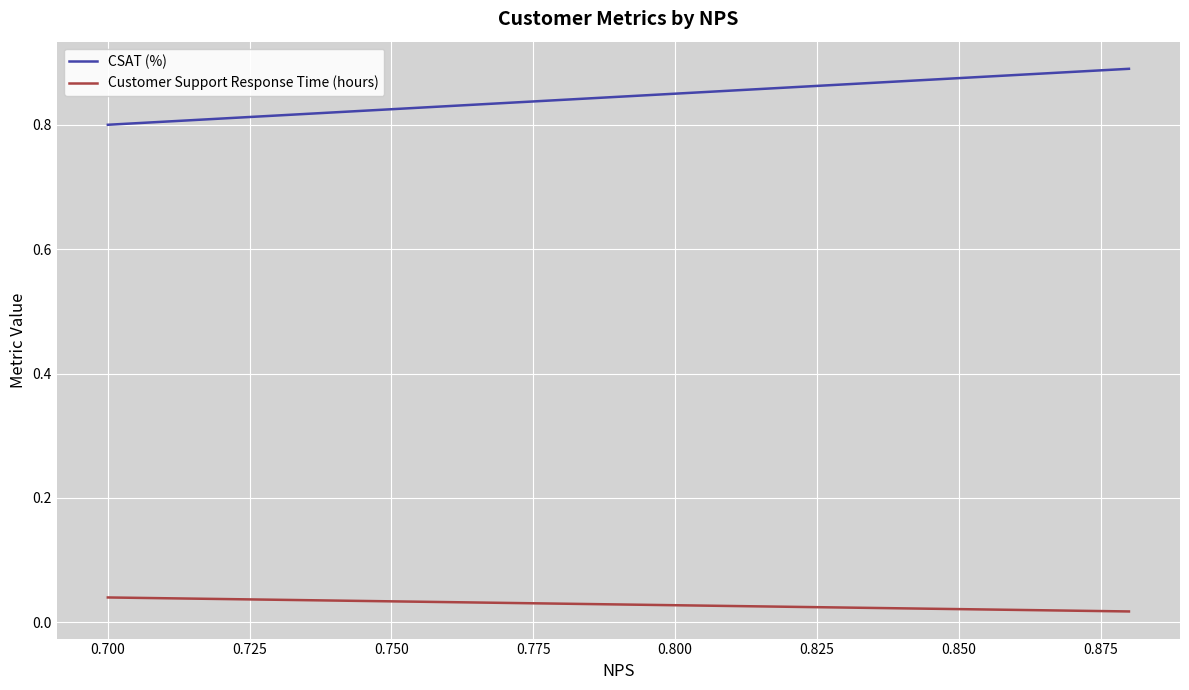

Which series has the largest total across all categories?

CSAT (%)